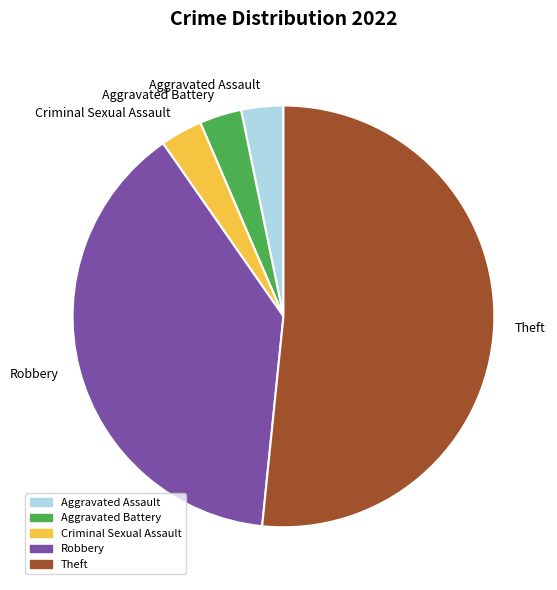

True or false: Aggravated Assault accounts for 18% of the total.

False